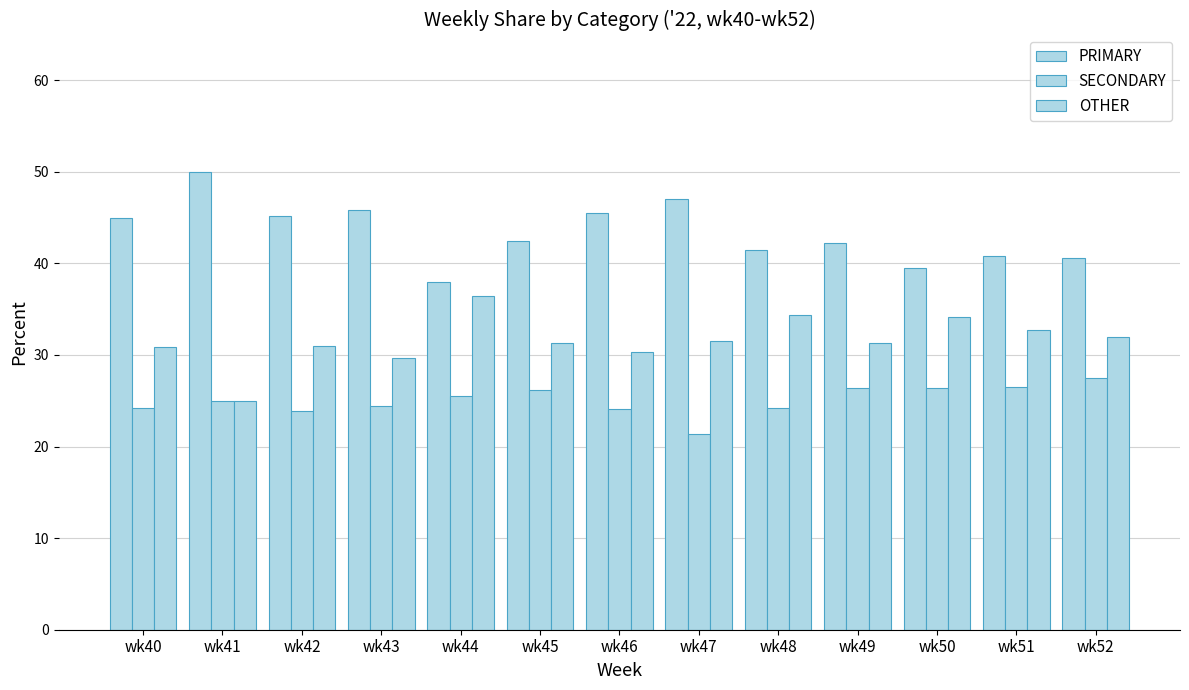

How many distinct data groups are displayed?

3